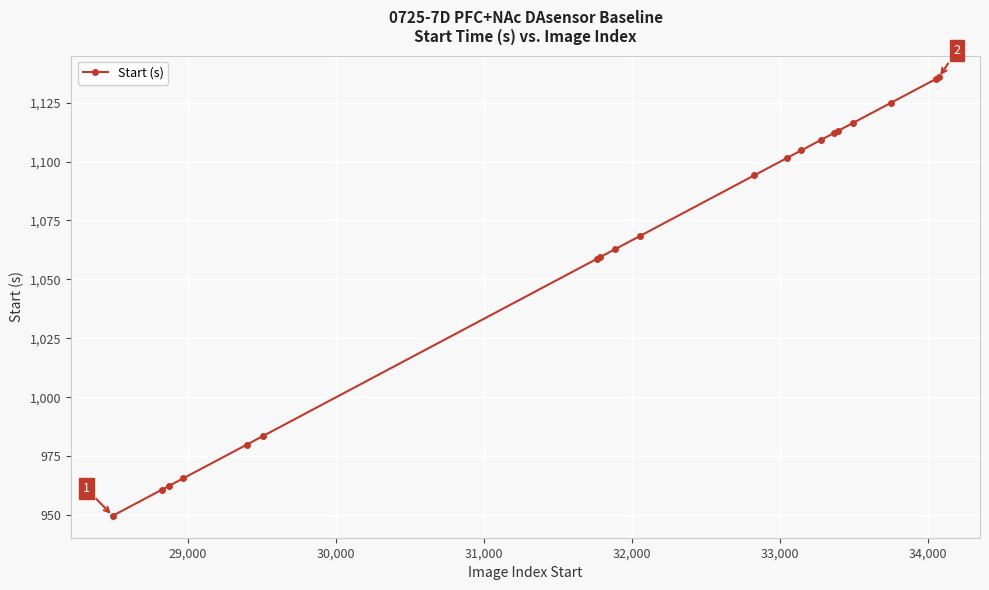

What is the value of the 12th point from the left?

1101.4